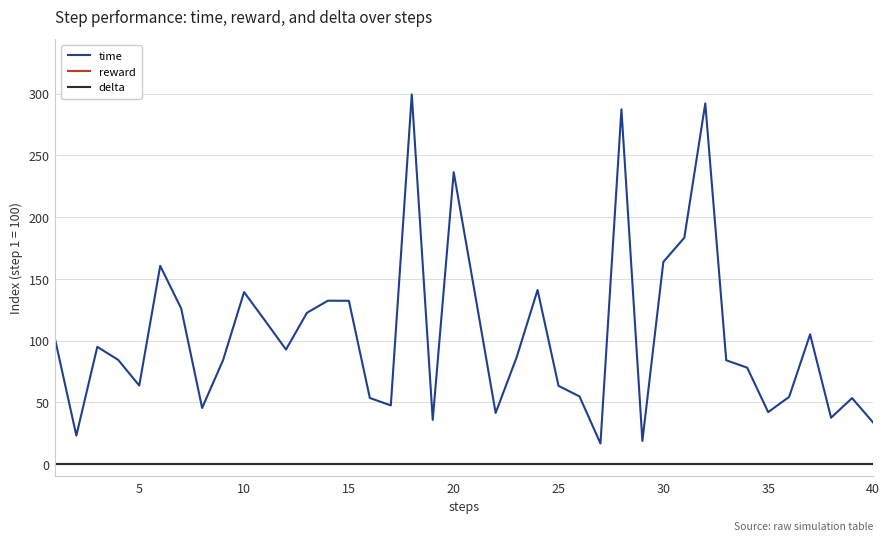

Does the chart display data point markers on the line(s)?

No